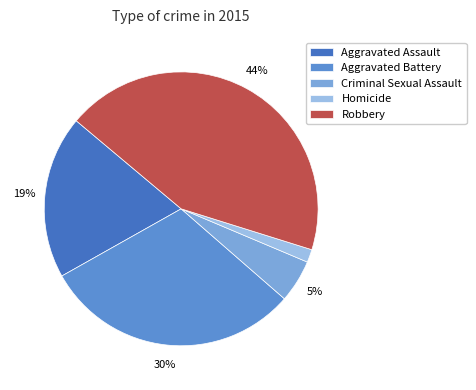

Count the number of slices in the pie.

5